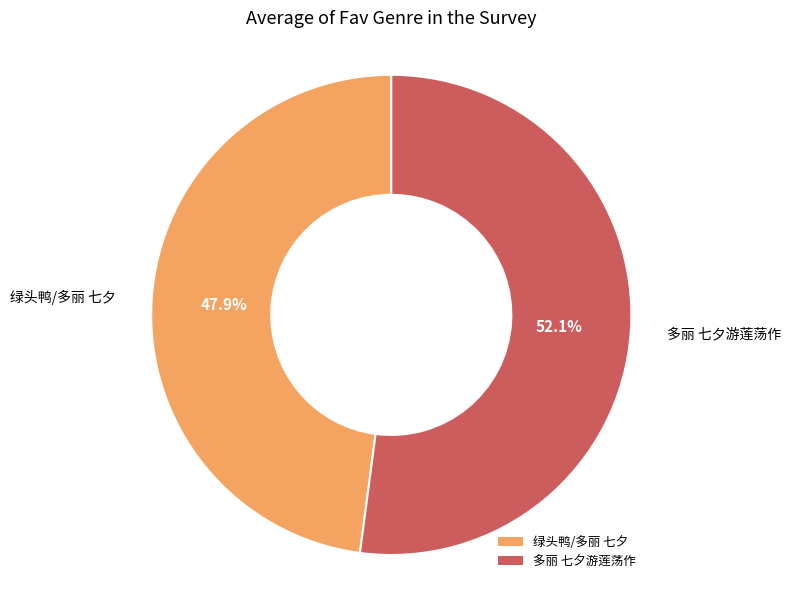

True or false: 绿头鸭/多丽 七夕 accounts for 48% of the total.

True